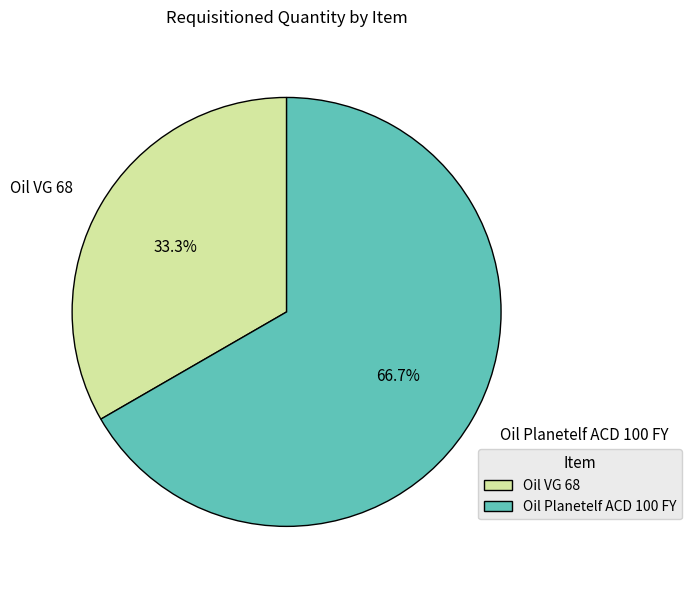

How many segments does this pie chart have?

2